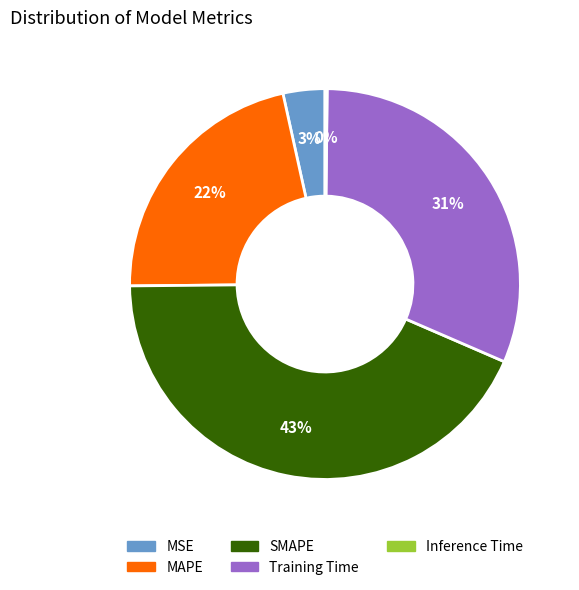

To the nearest percent, what is the average slice percentage?

20%